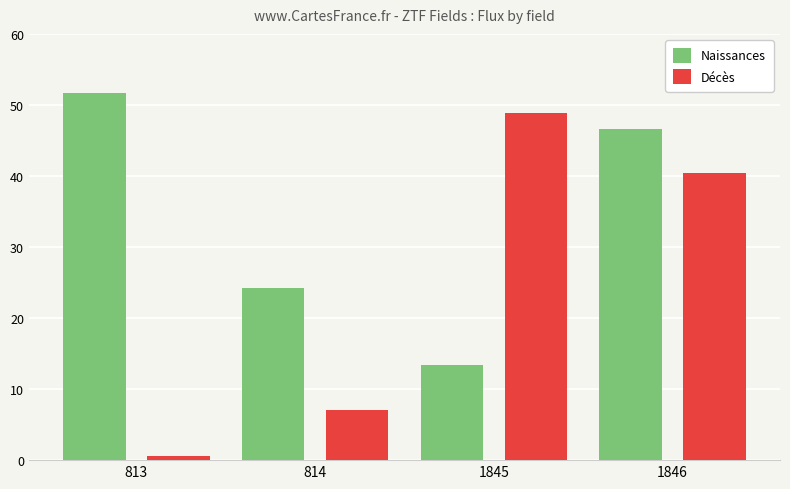

Read the Décès value at 813.

0.5